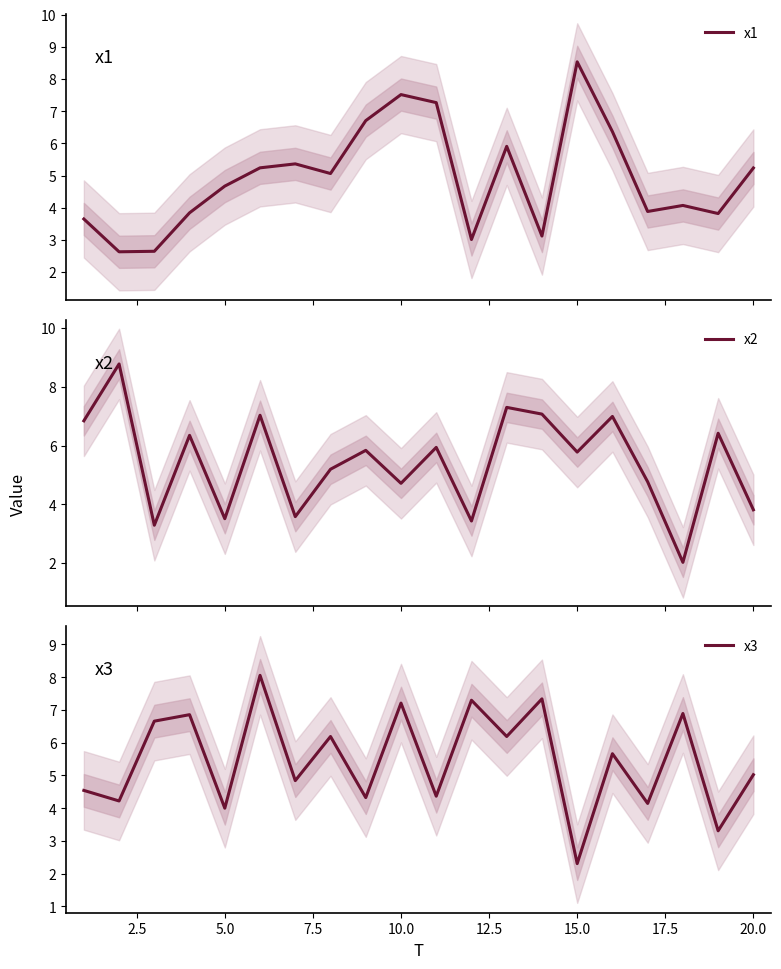

At which label does x3 reach its minimum?

15.0